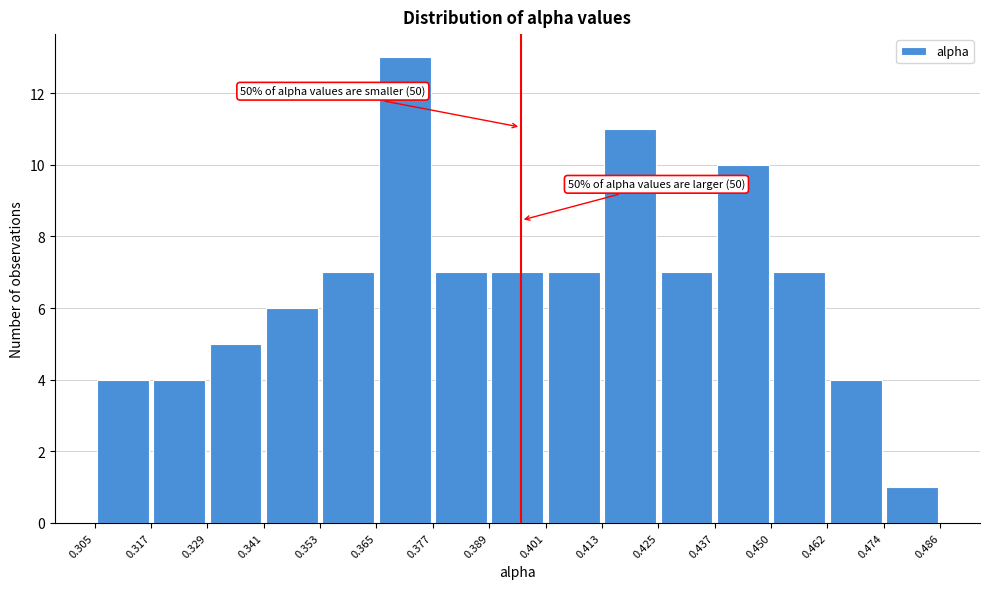

Which range on the x-axis has the tallest bar?

0.365 to 0.377